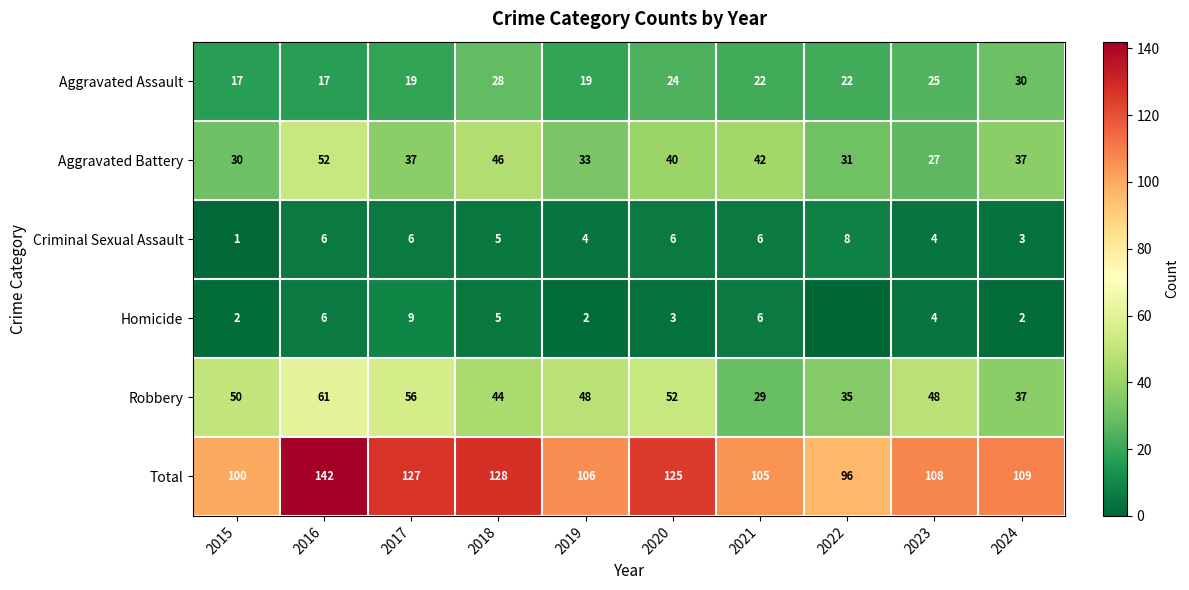

Between 2016 and 2018, which series saw the biggest shift?

Robbery